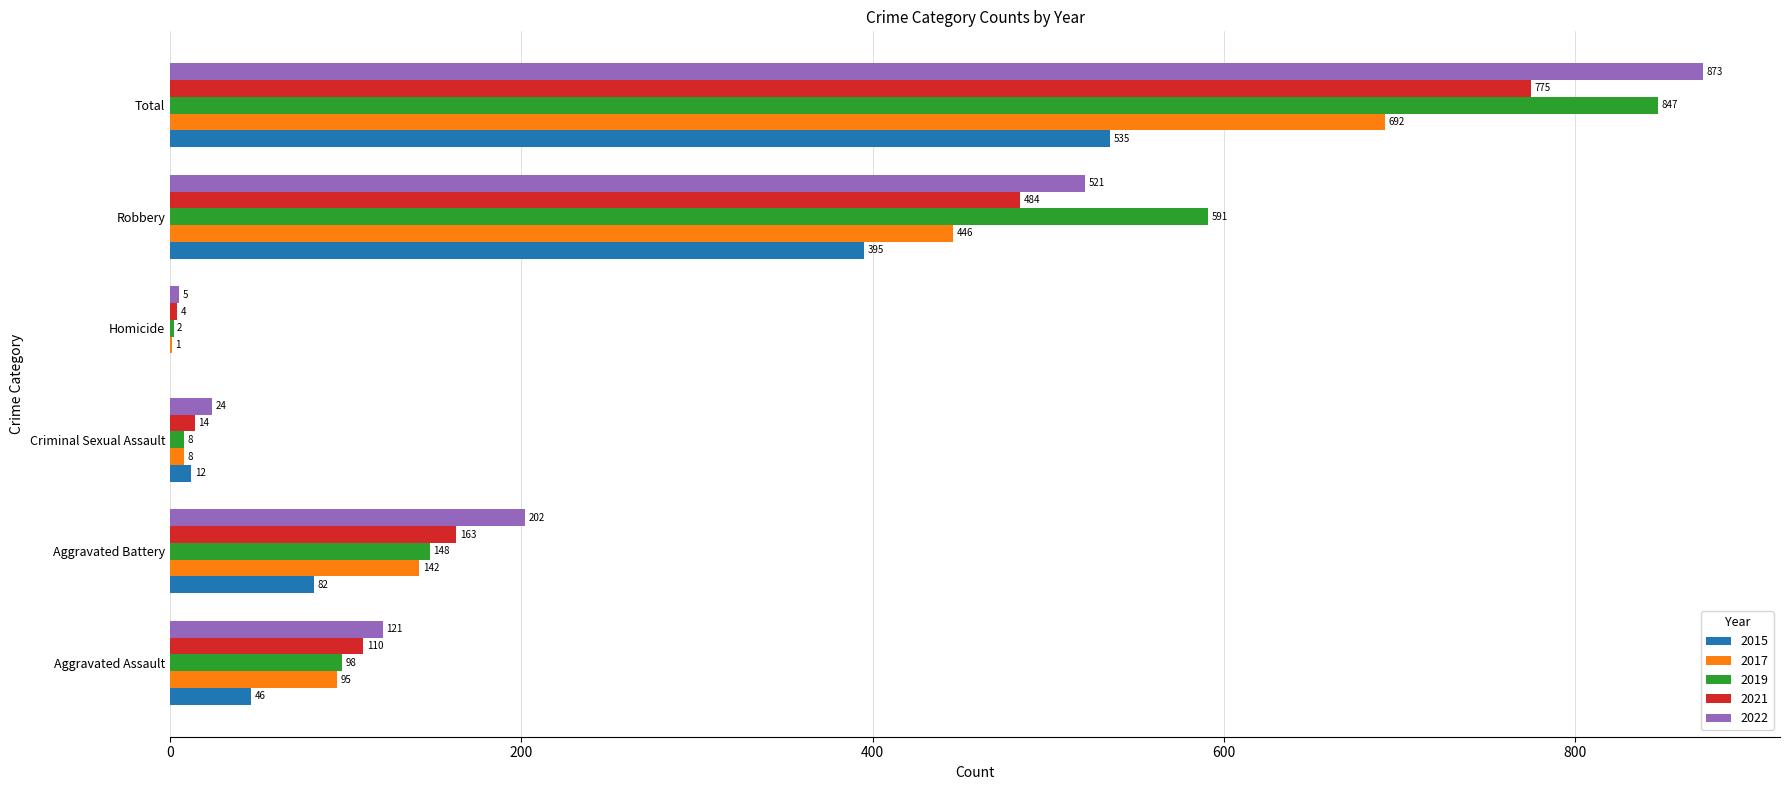

At which category is the sum across all series the highest?

Total